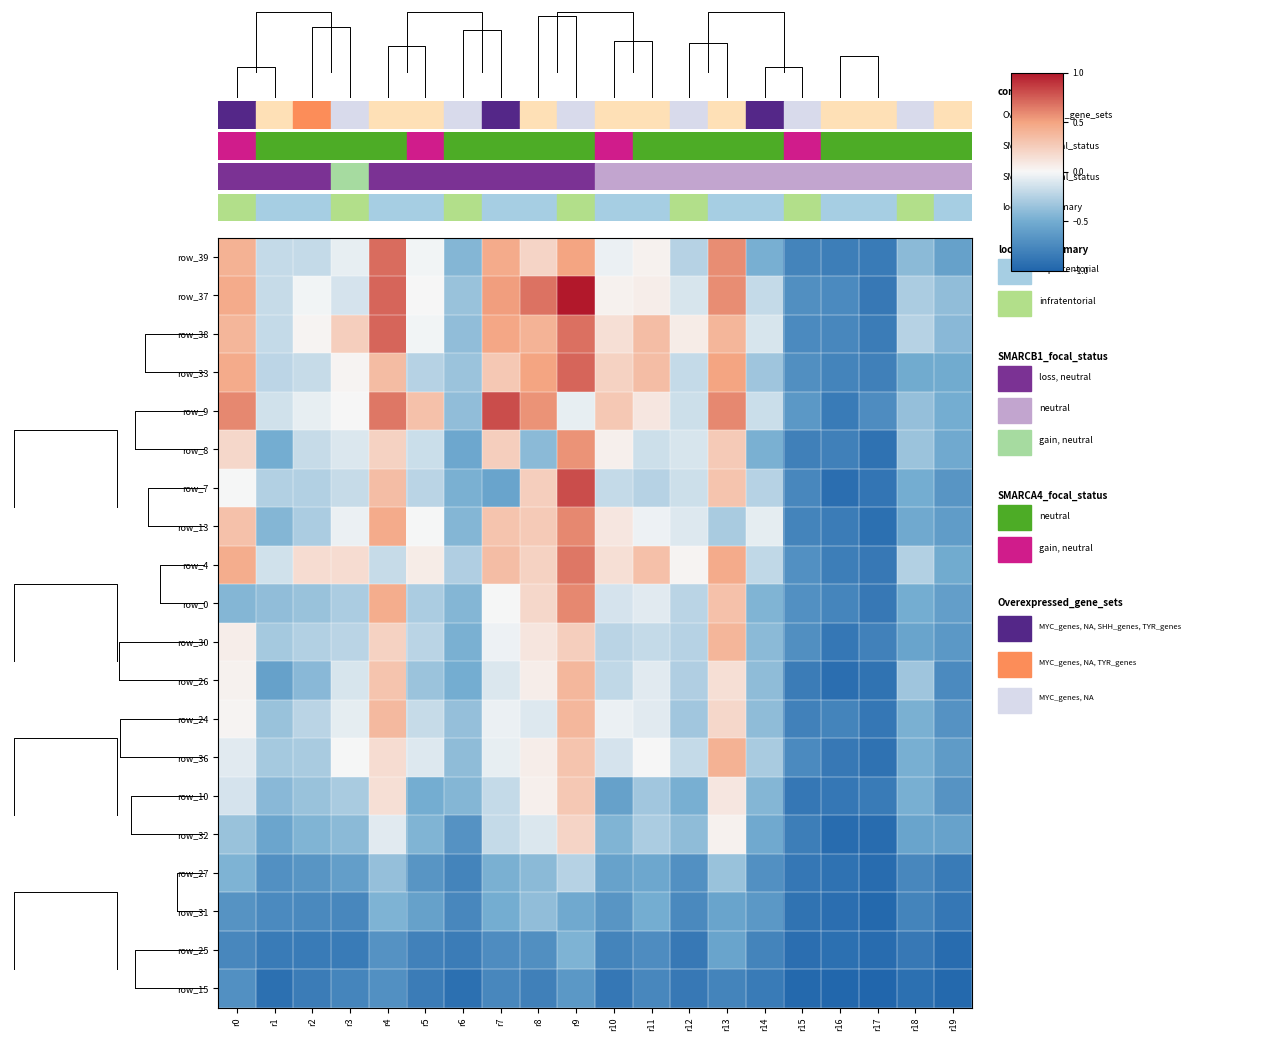

At how many categories does at least one series exceed 0?

12